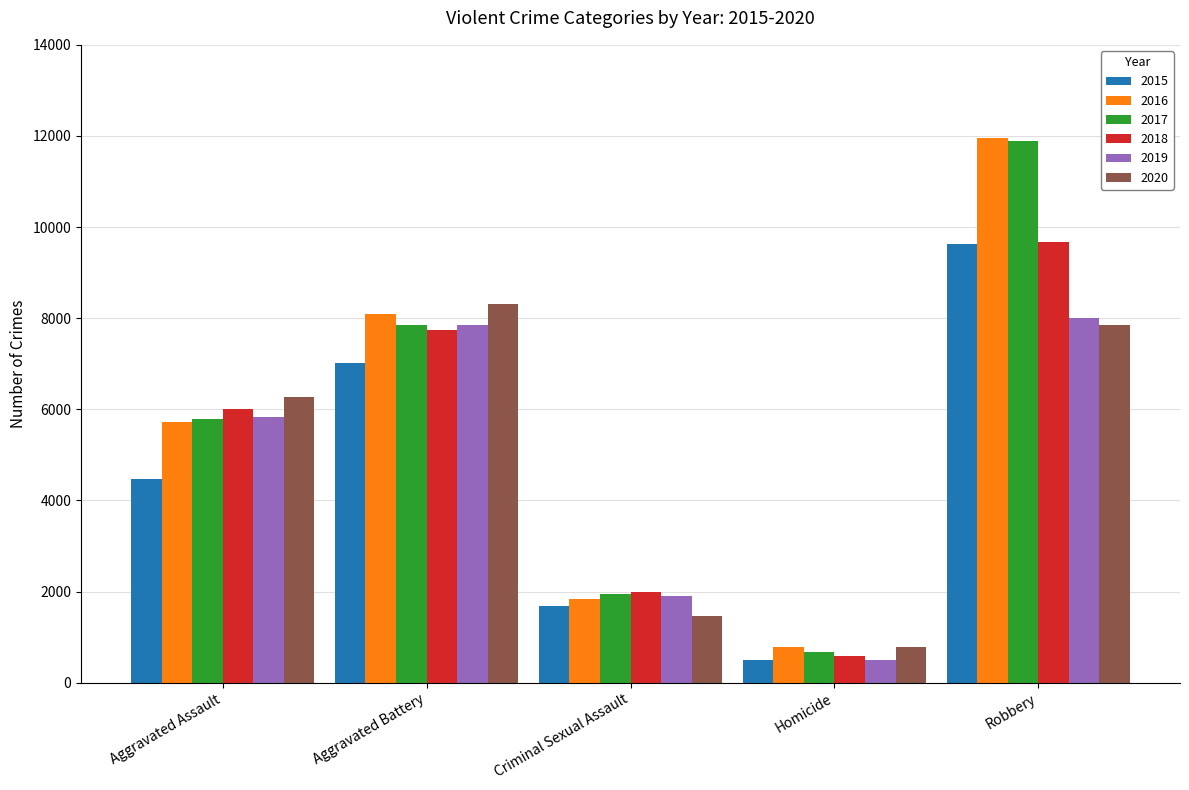

What is the value of the 2016 bar at the 1st from the left?

5712